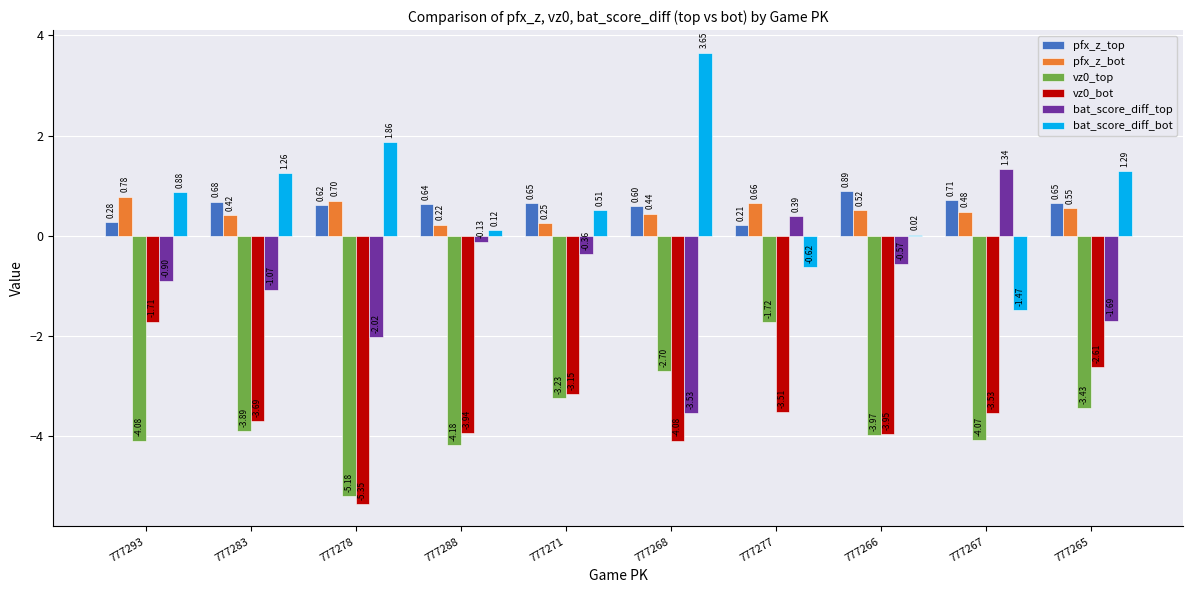

What is the sum of the bat_score_diff_bot values at 777277 and 777283?

0.6